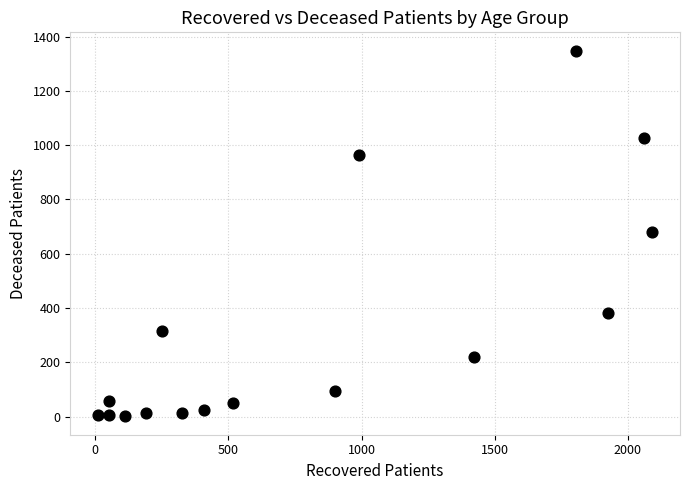

What is the range of X values (max minus min)?

2082